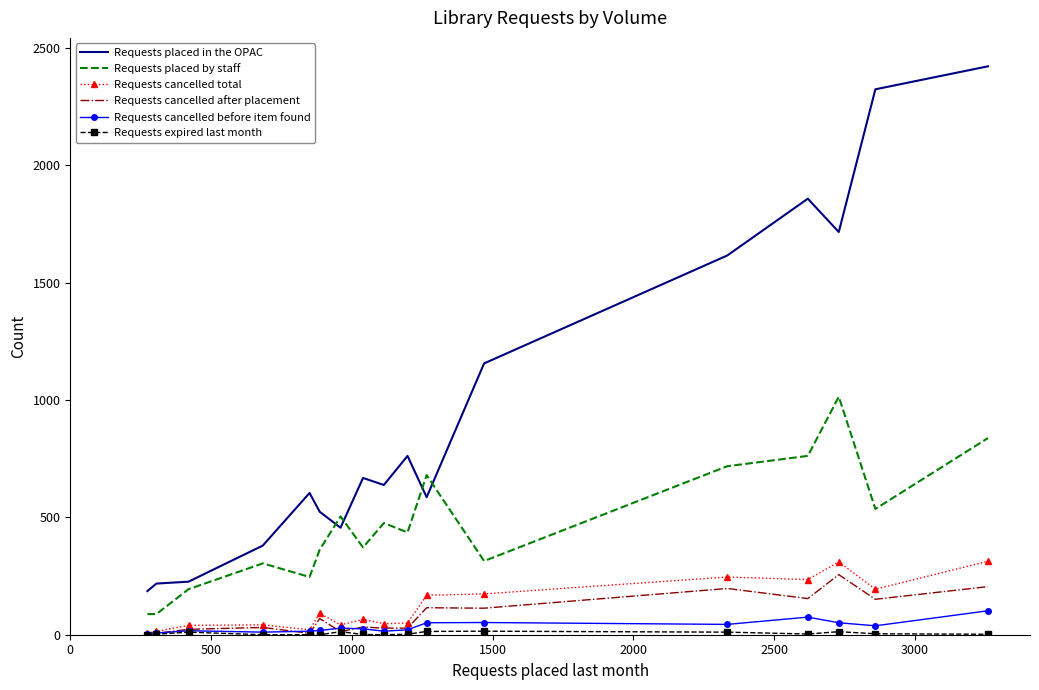

Which series has the widest spread of values?

Requests placed in the OPAC